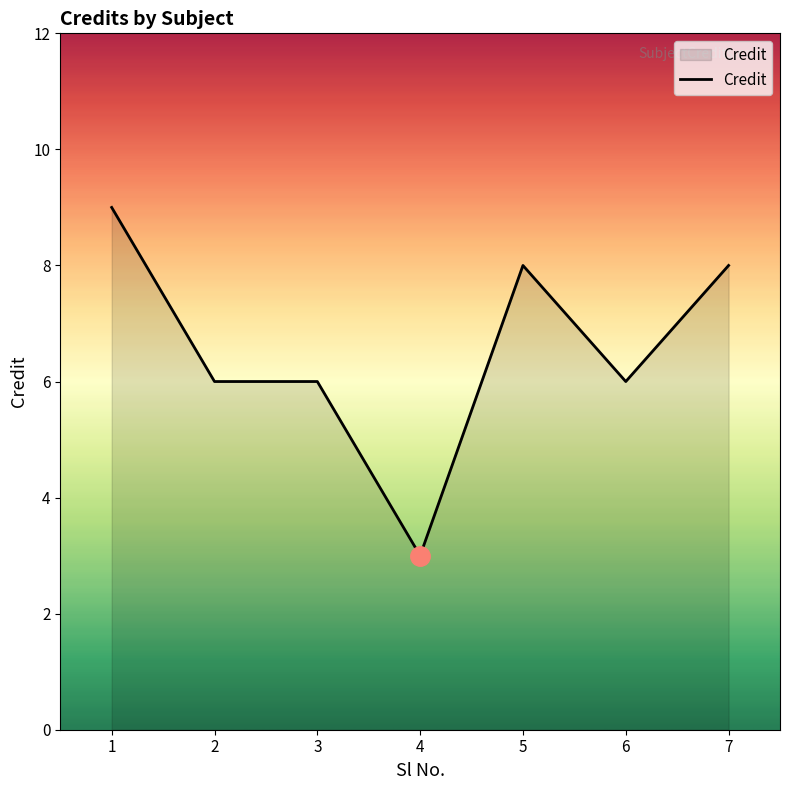

Reading left to right, list all the values displayed in this chart.

1=9	2=6	3=6	4=3	5=8	6=6	7=8